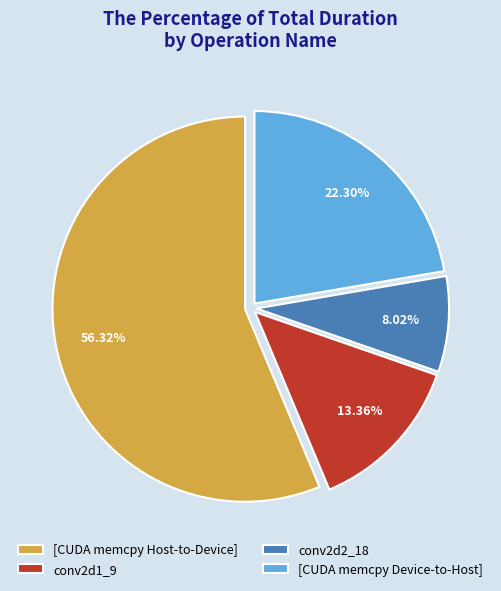

How many segments does this pie chart have?

4